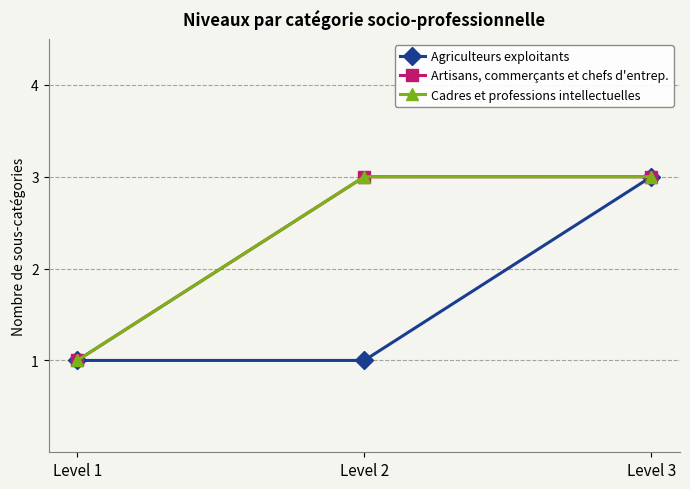

Is the value of Cadres et professions intellectuelles at Level 3 greater than the value of Agriculteurs exploitants at Level 1?

Yes